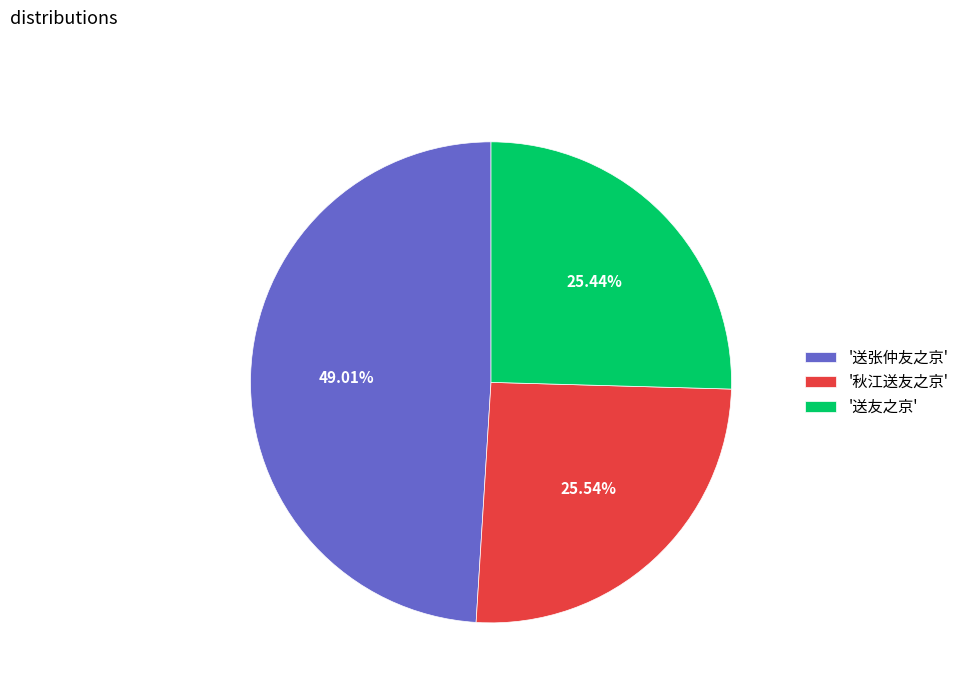

Count the number of slices in the pie.

3